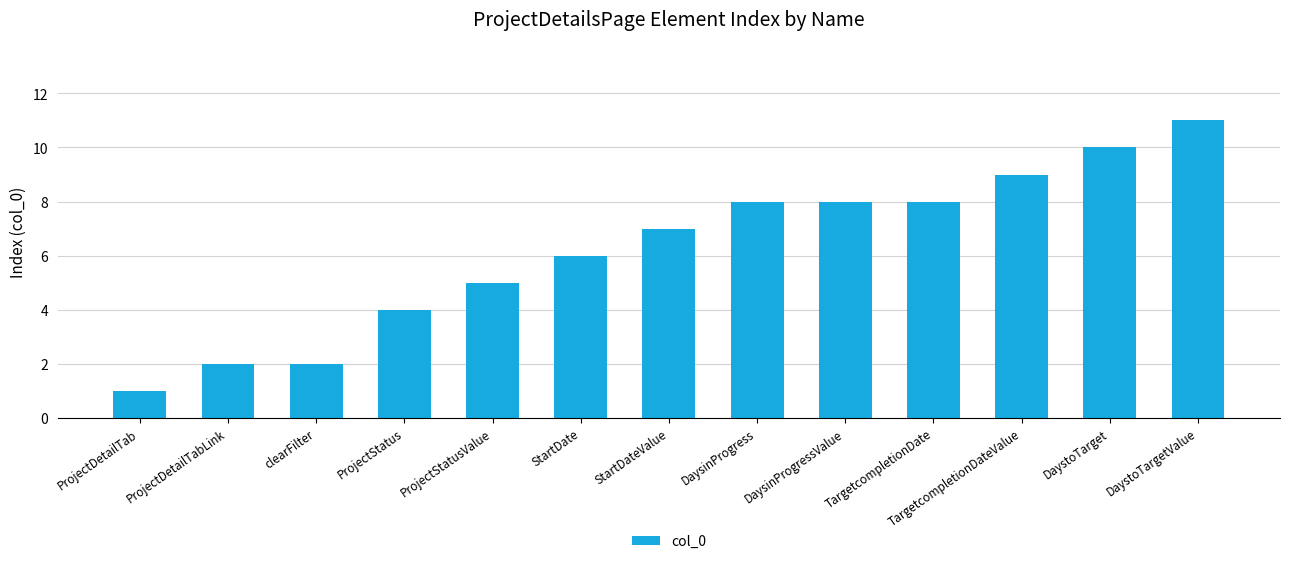

How many data points are less than 7?

6